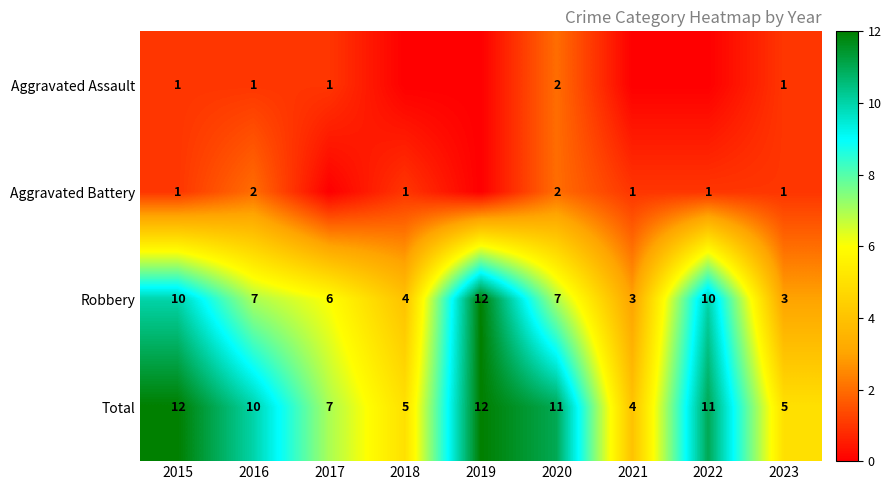

The value of Robbery at 2016 is 7. True or false?

True